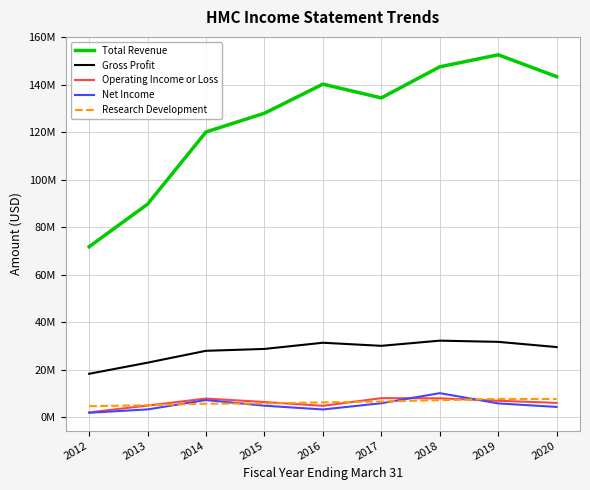

Reading right to left, list all the values displayed in this chart.

Total Revenue: 143487000	152689600	147620600	134532300	140317100	128083000	120183500	89790500	71850800
Gross Profit: 29592600	31786700	32295000	30111500	31412700	28804200	28018300	23023000	18337300
Operating Income or Loss: 6089300	6980400	8010500	8079200	4837400	6444500	7917300	4952300	2091500
Net Income: 4379700	5865100	10180200	5925200	3310900	4895700	7276400	3337400	1911800
Research Development: 7727600	7754400	7225300	6644600	6309000	5825200	5750400	5092900	4699200